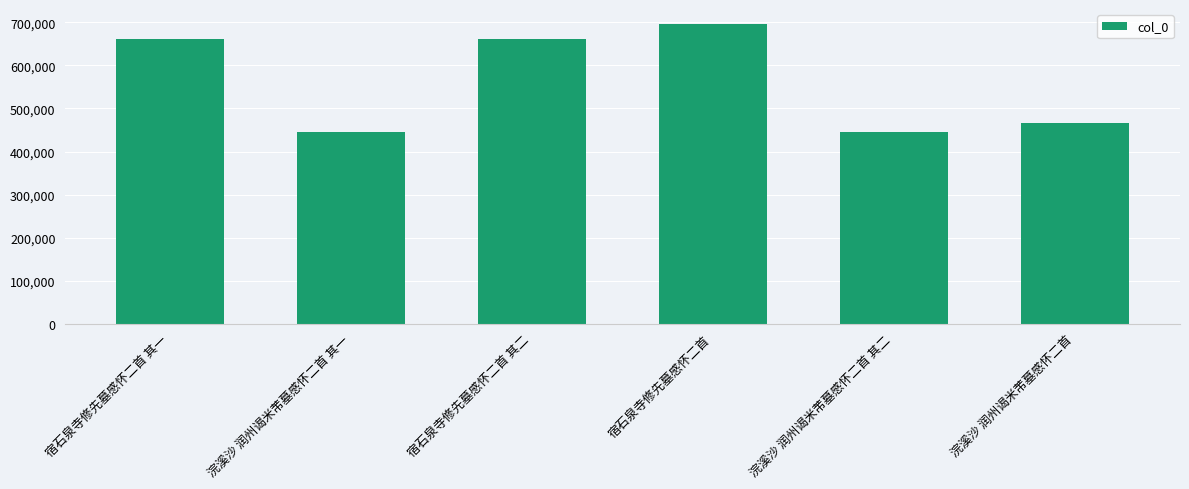

What is the value of the 1st bar from the left?

661949